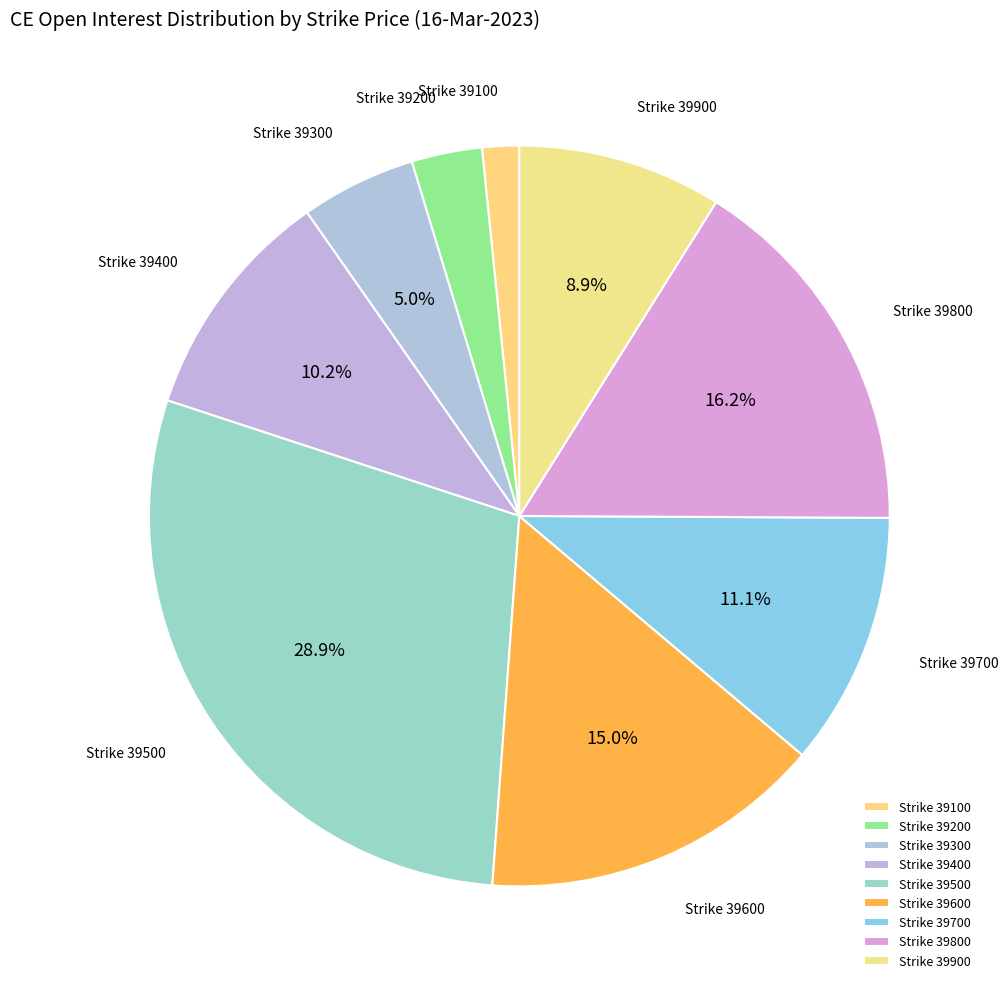

Count the number of slices in the pie.

9